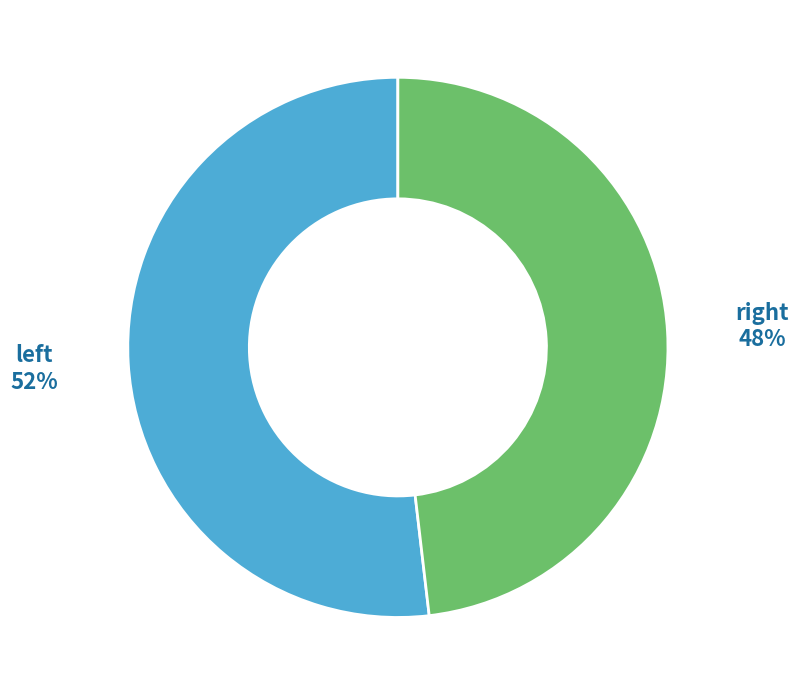

Rank the categories by value from highest to lowest.

left, right